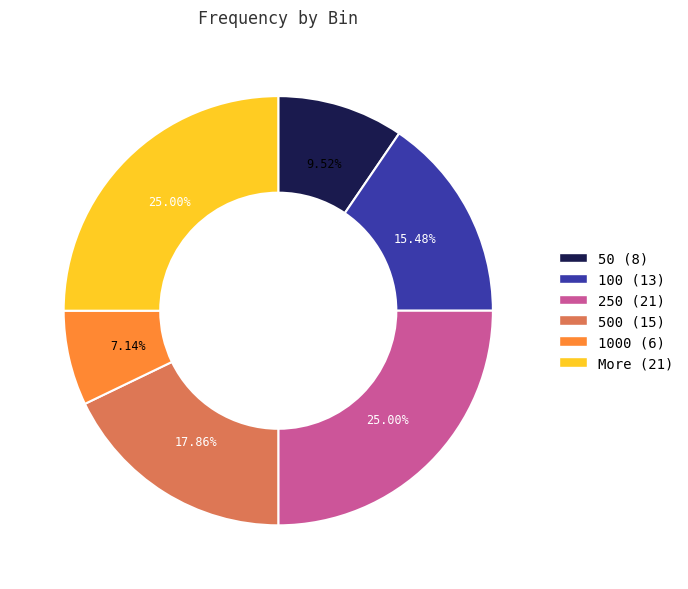

Is there any slice that represents more than half of the pie?

No